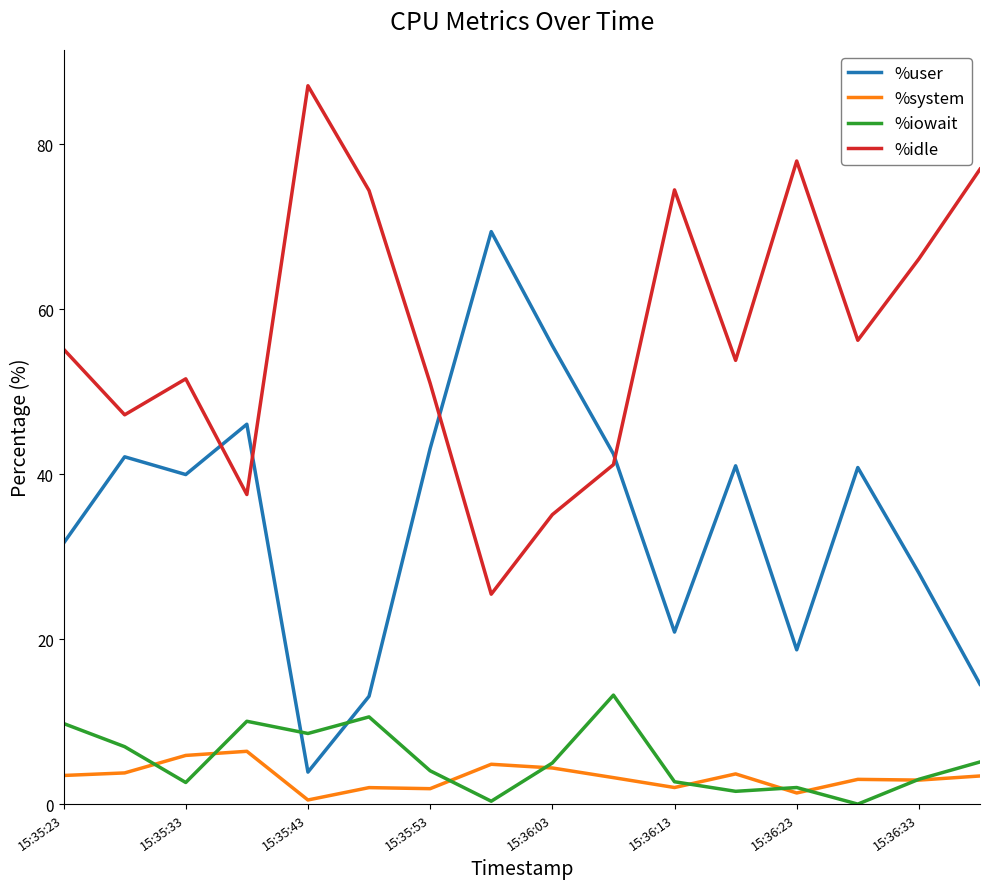

How many times do %user and %iowait cross each other?

2